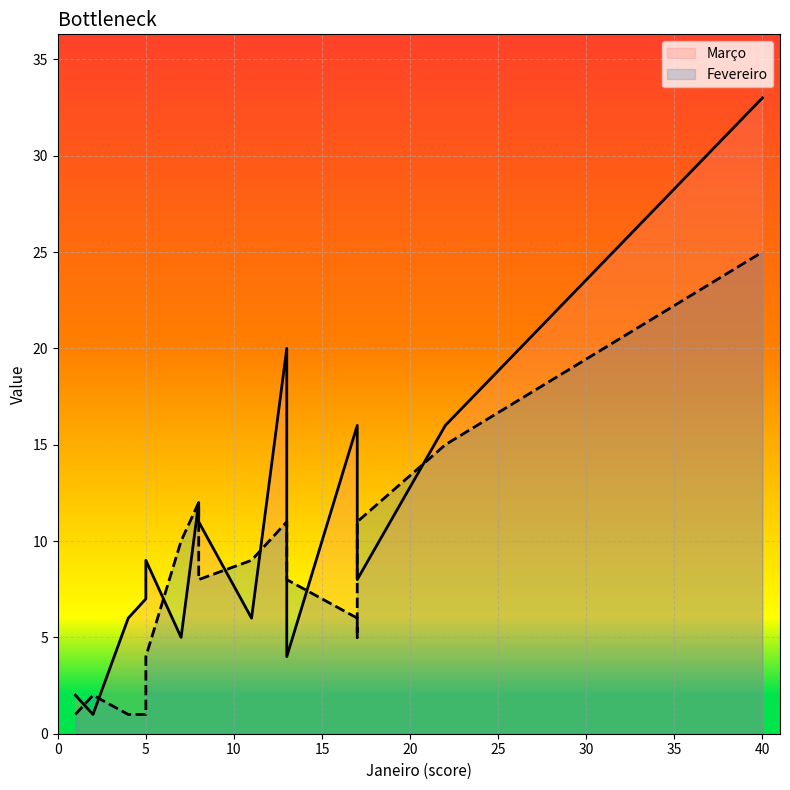

What is the total value across all series at 17?

22